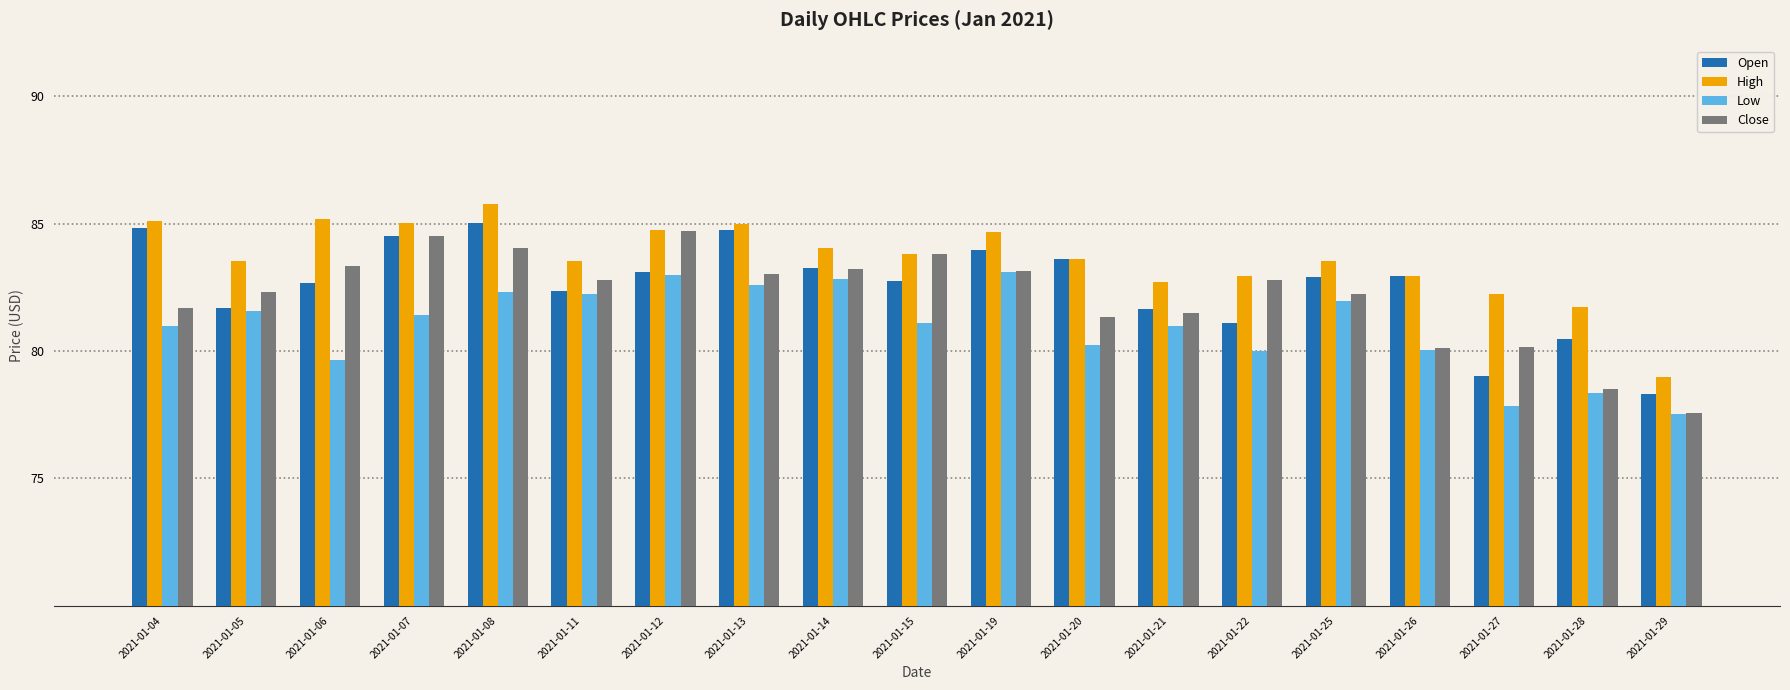

What is the difference between the Low values at 2021-01-14 and 2021-01-29?

5.3